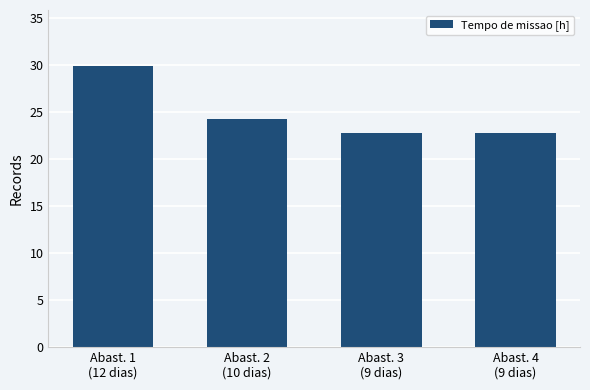

Between Abast. 2
(10 dias) and Abast. 3
(9 dias), which is larger?

Abast. 2
(10 dias)